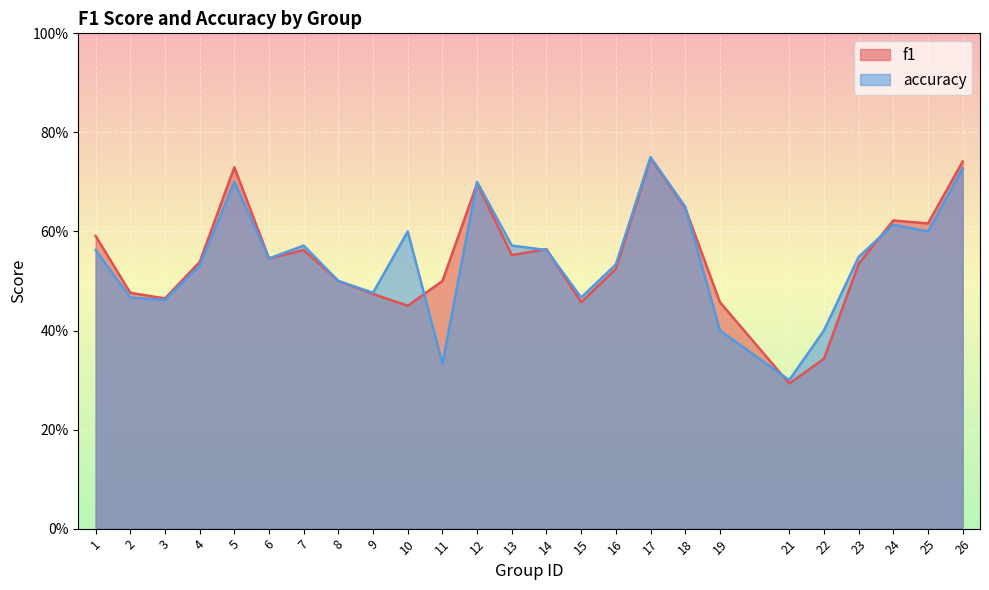

How many series are shown in this chart?

2